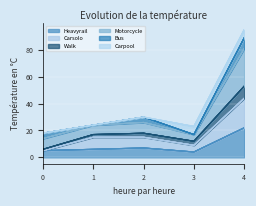

At which category is the sum across all series the highest?

4